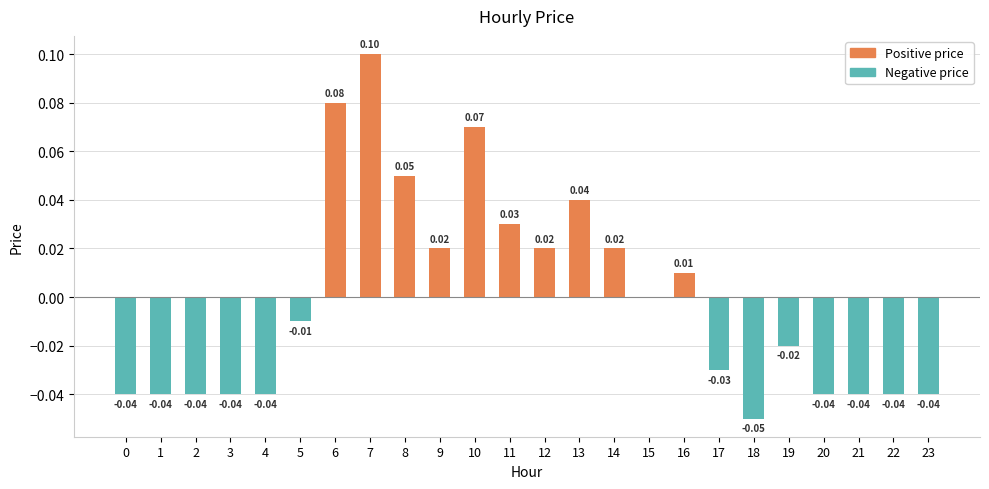

What is the maximum value shown in the chart?

0.1